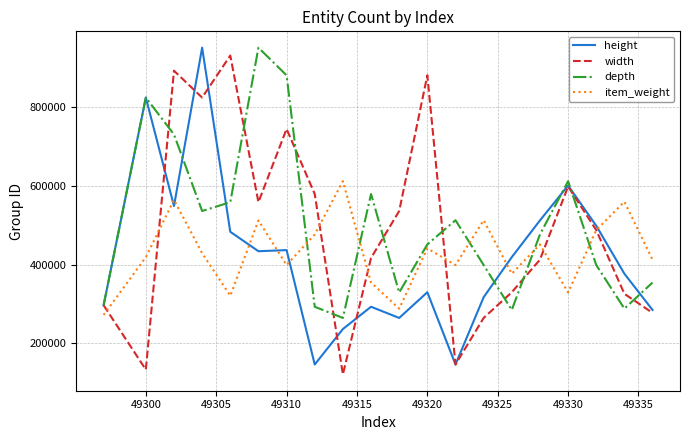

What is the minimum value shown in the chart?

120219